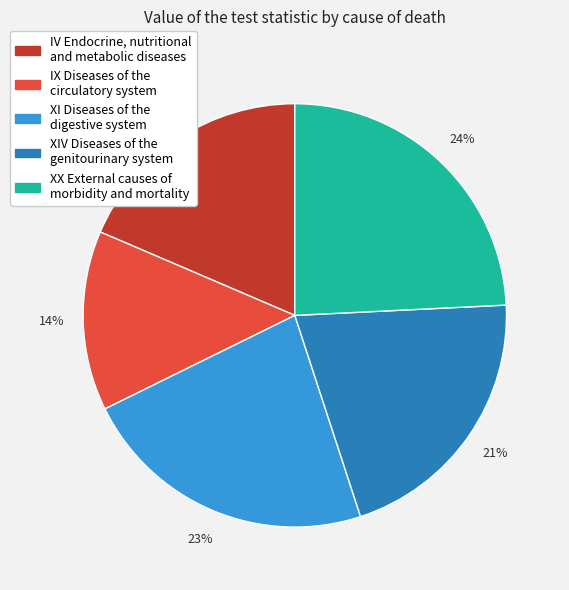

How many segments does this pie chart have?

5